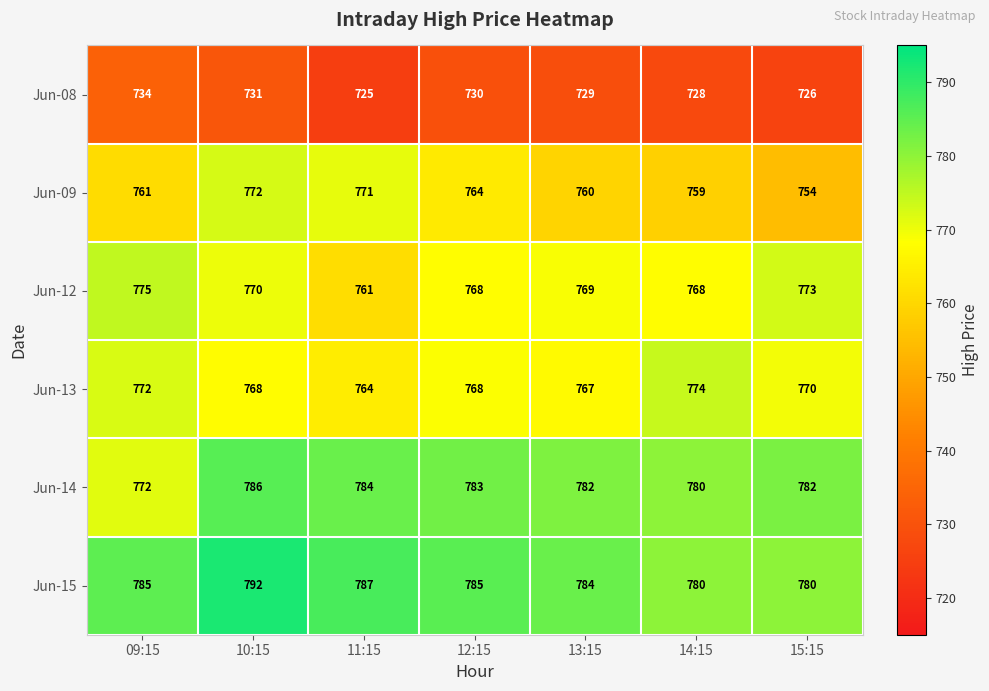

Where is Jun-09 nearest to the value 763?

12:15